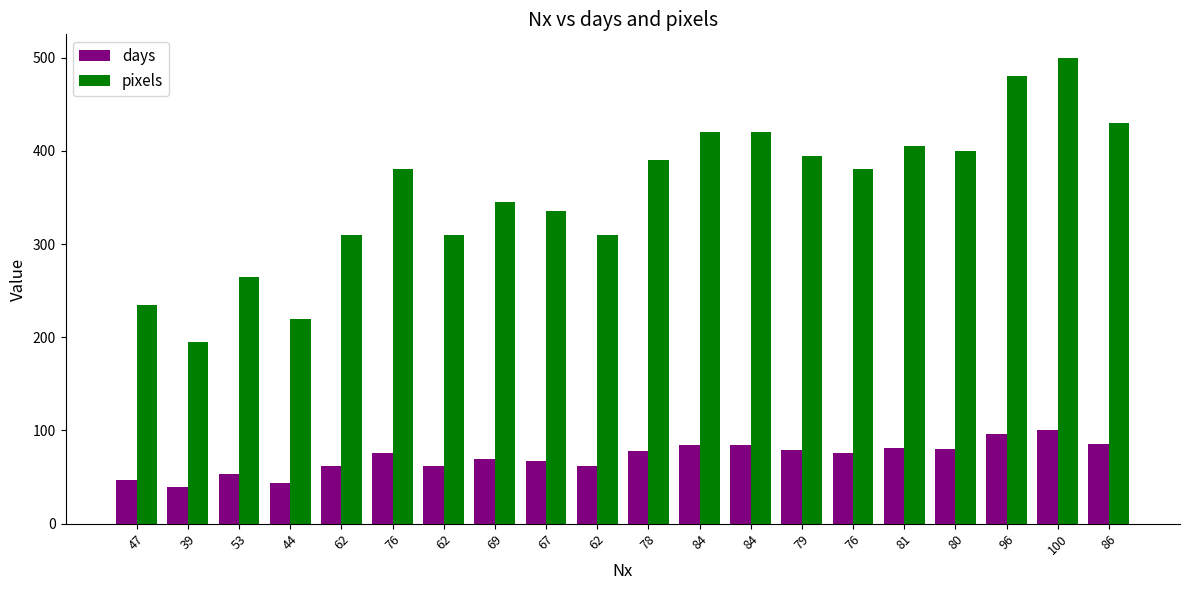

What is the total value across all series at 39?

234